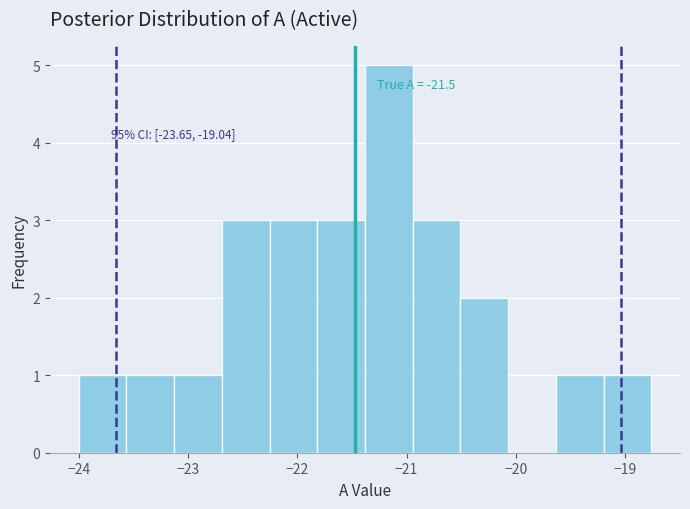

Over which range of the x-axis is the bar tallest?

-21.4 to -20.9